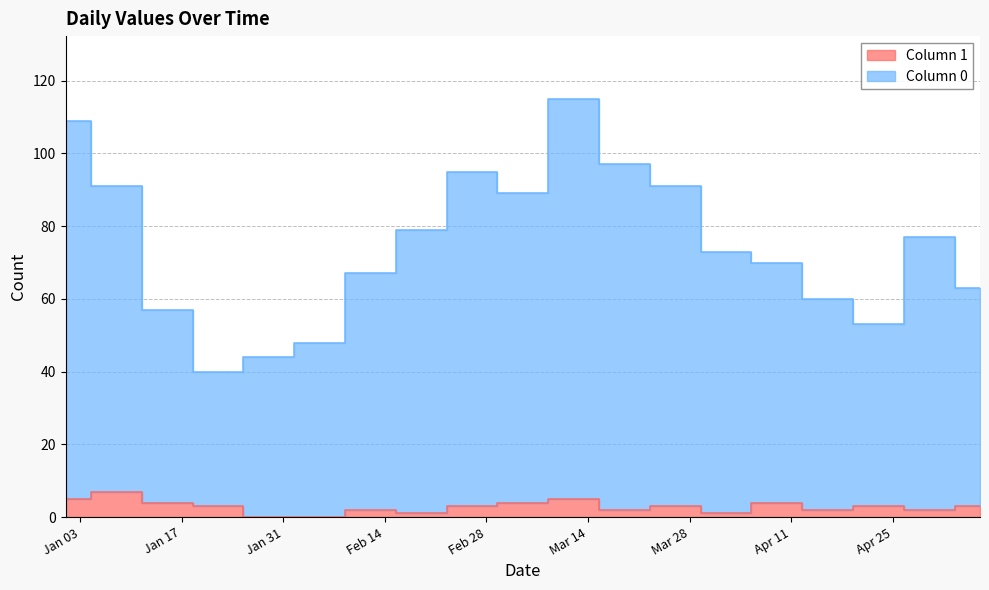

True or false: Column 1 and Column 0 cross at least once.

False